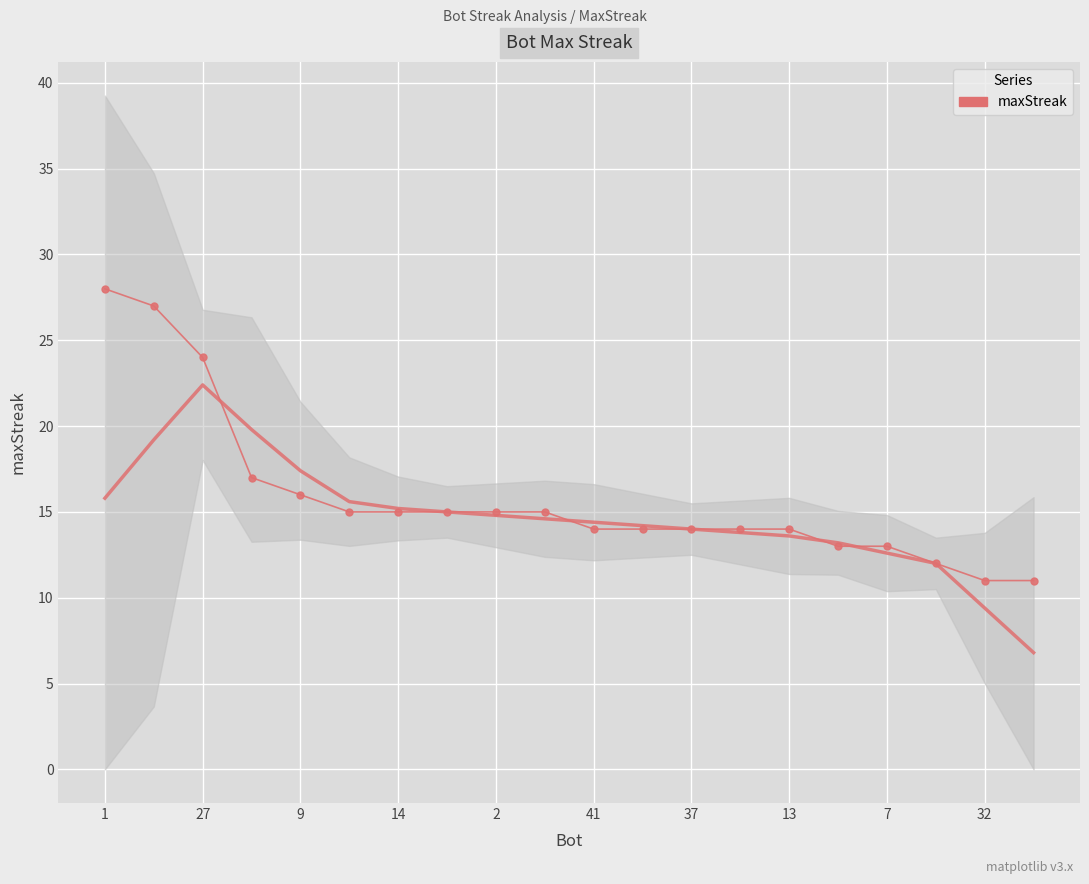

Is it true that the value at 27 is 6?

False